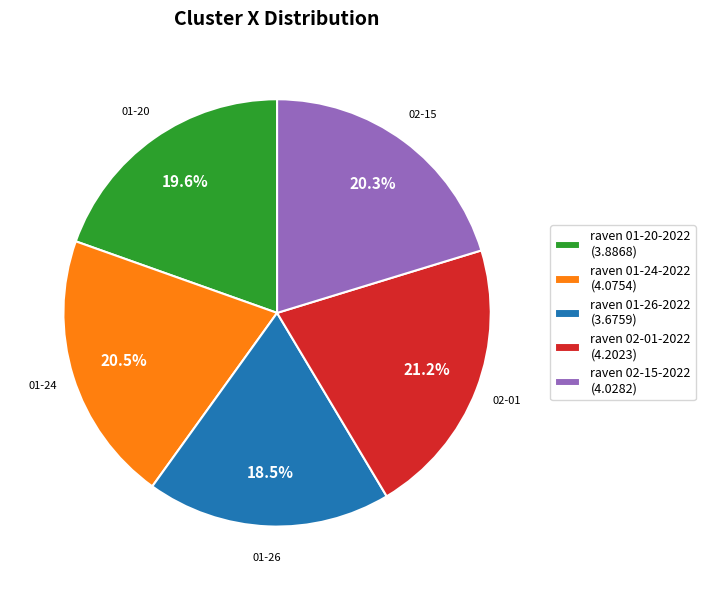

Does raven 02-15-2022 (4.0282) account for over 50% of the chart?

No